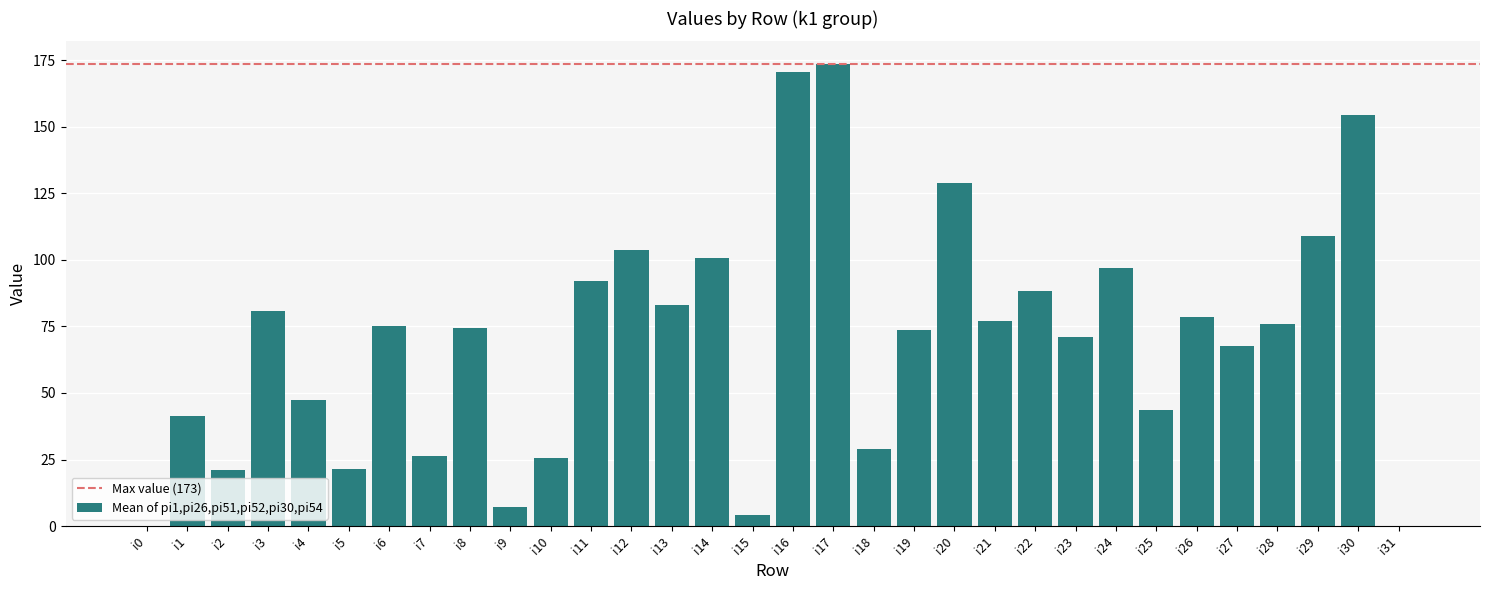

What is the maximum value shown in the chart?

173.3